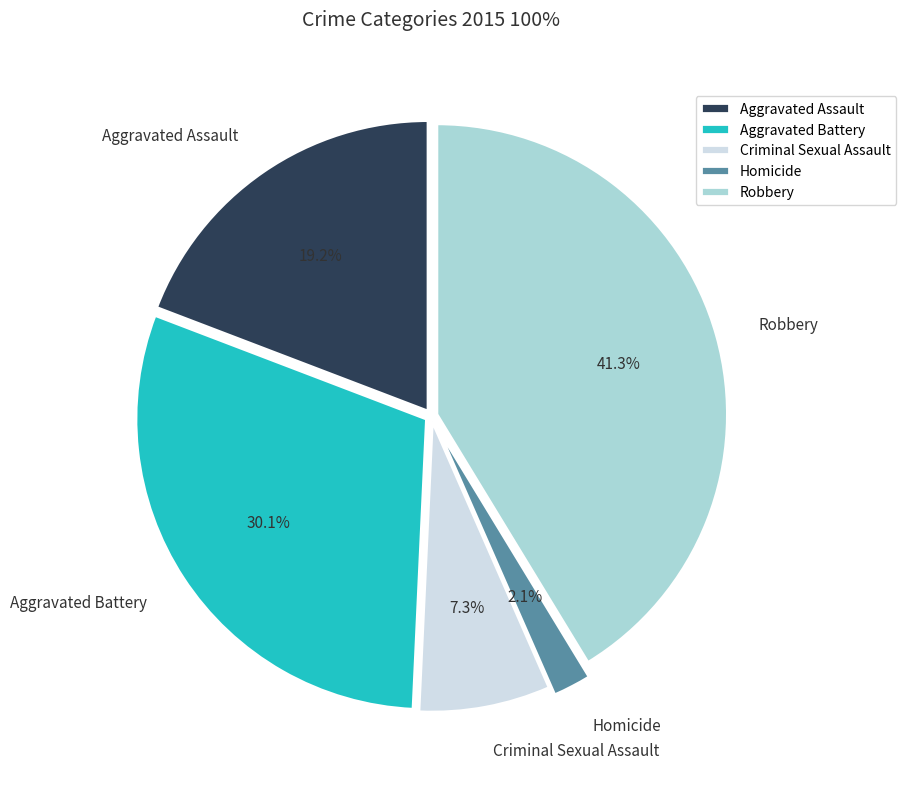

Is the sum of Homicide and Robbery greater than half?

No